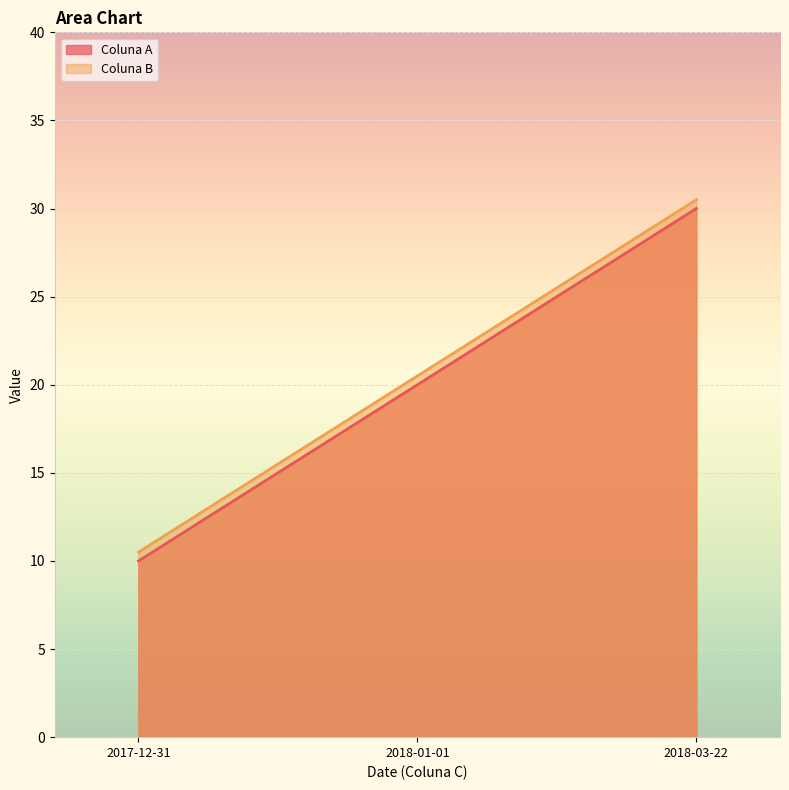

What position from the right is 2017-12-31?

3